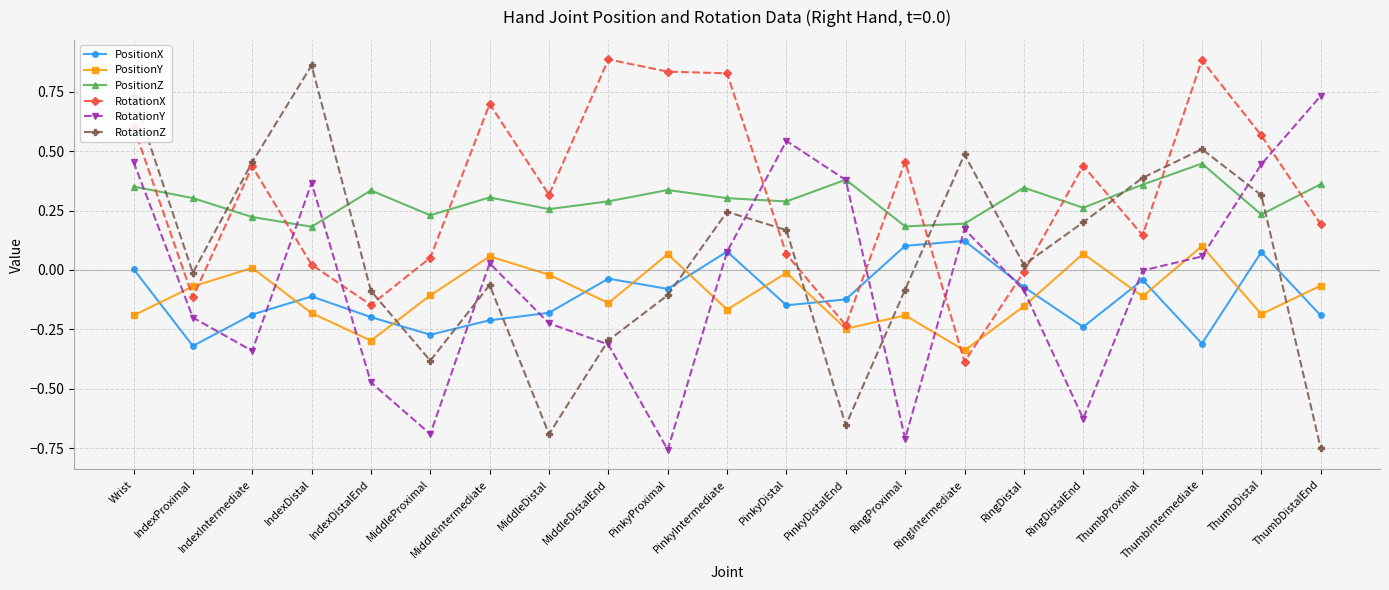

How many lines are shown in the chart?

6